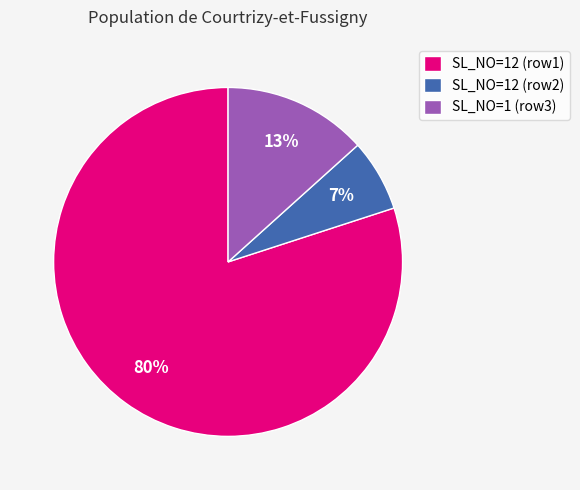

Is there a majority slice in this chart?

Yes